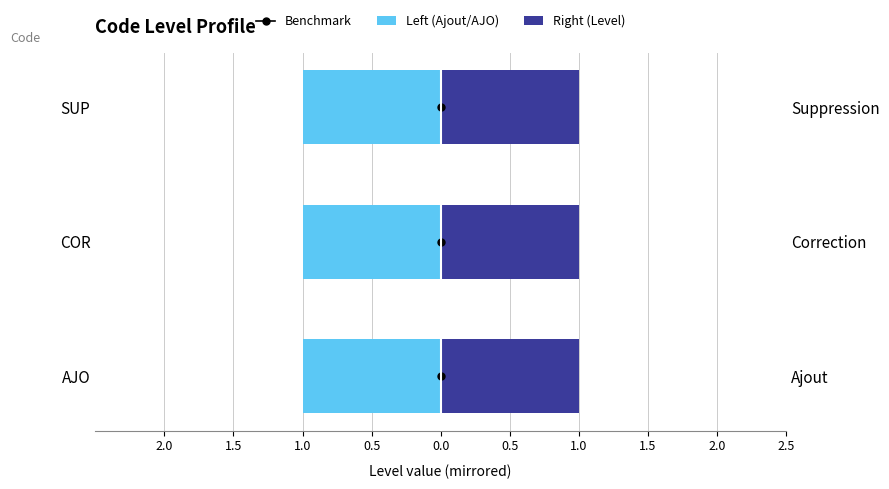

True or false: Benchmark has a value of 1.0 at 0.0.

False